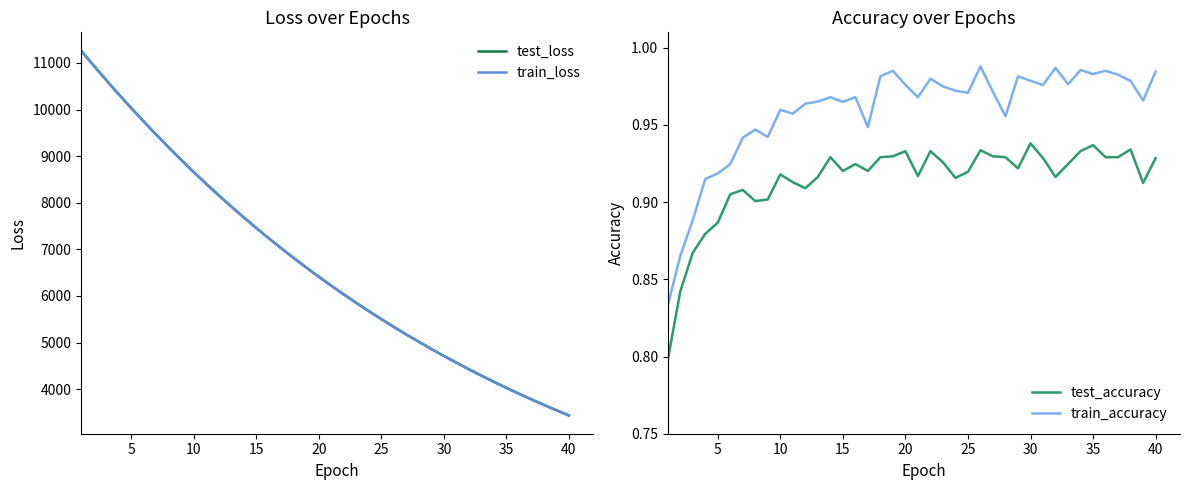

What is the minimum value for test_loss?

3436.7